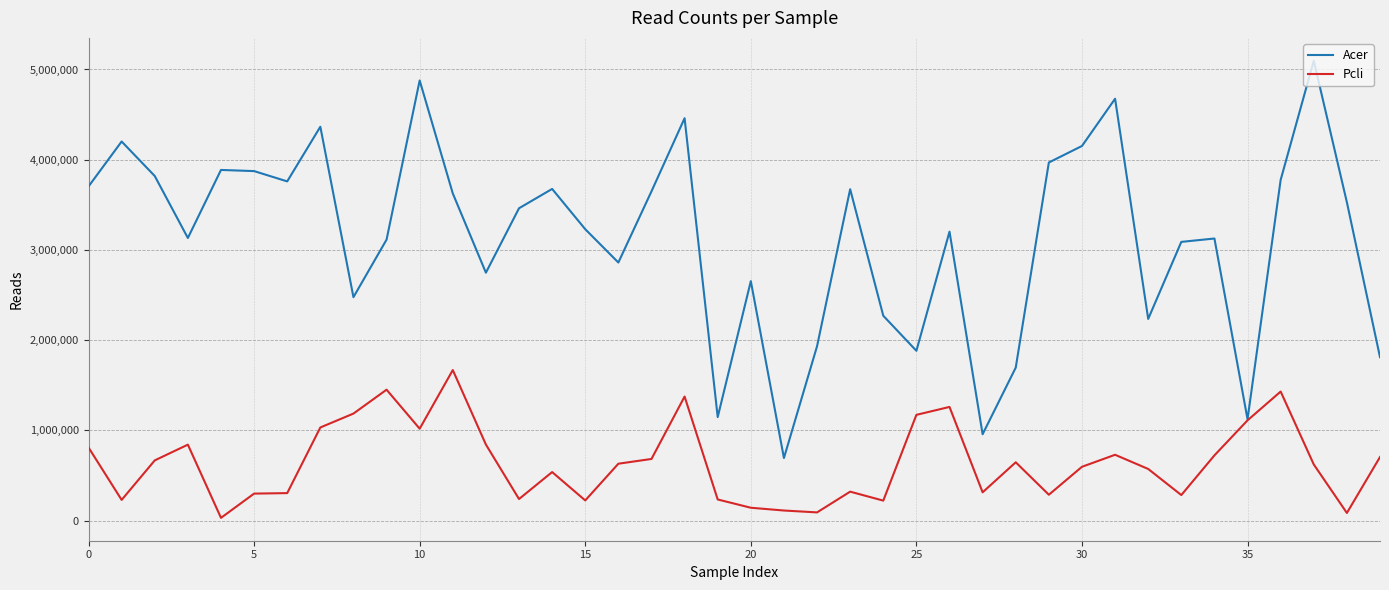

What is the difference between the maximum and second lowest values in the Pcli series?

1584047